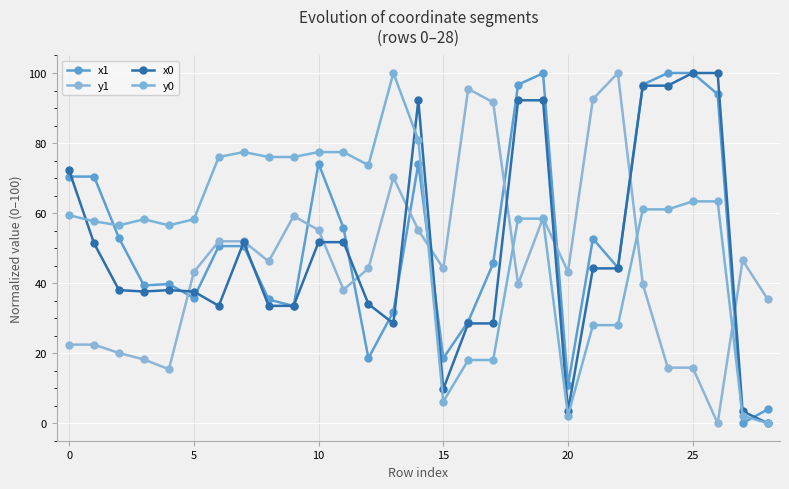

What is the average value of the y1 series?

46.0